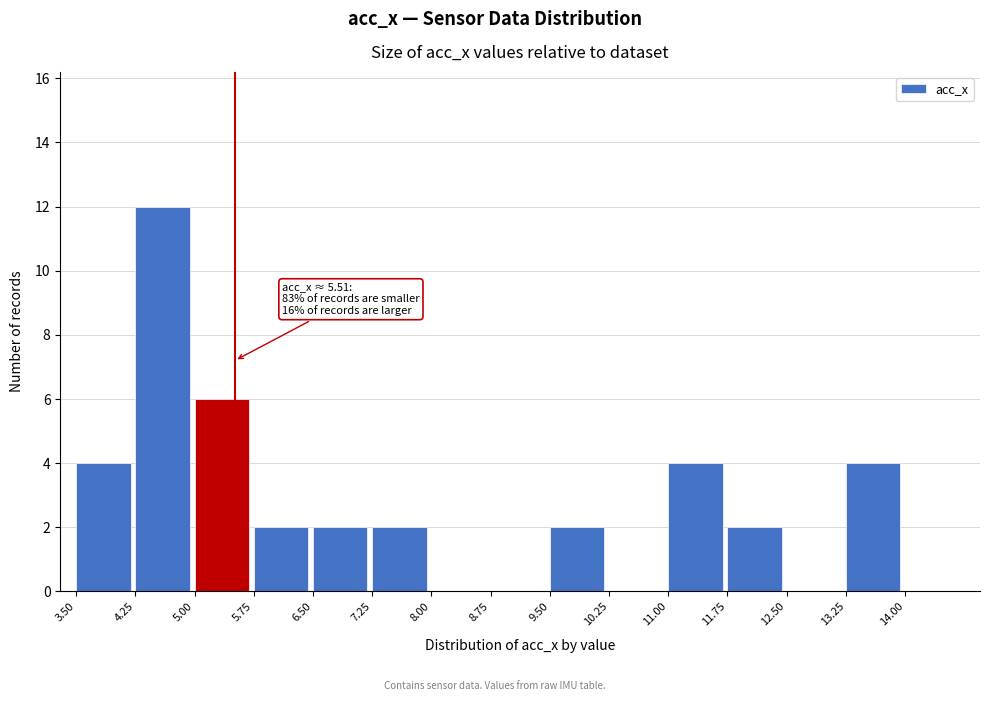

Over which range of the x-axis is the bar tallest?

4.25 to 5.00